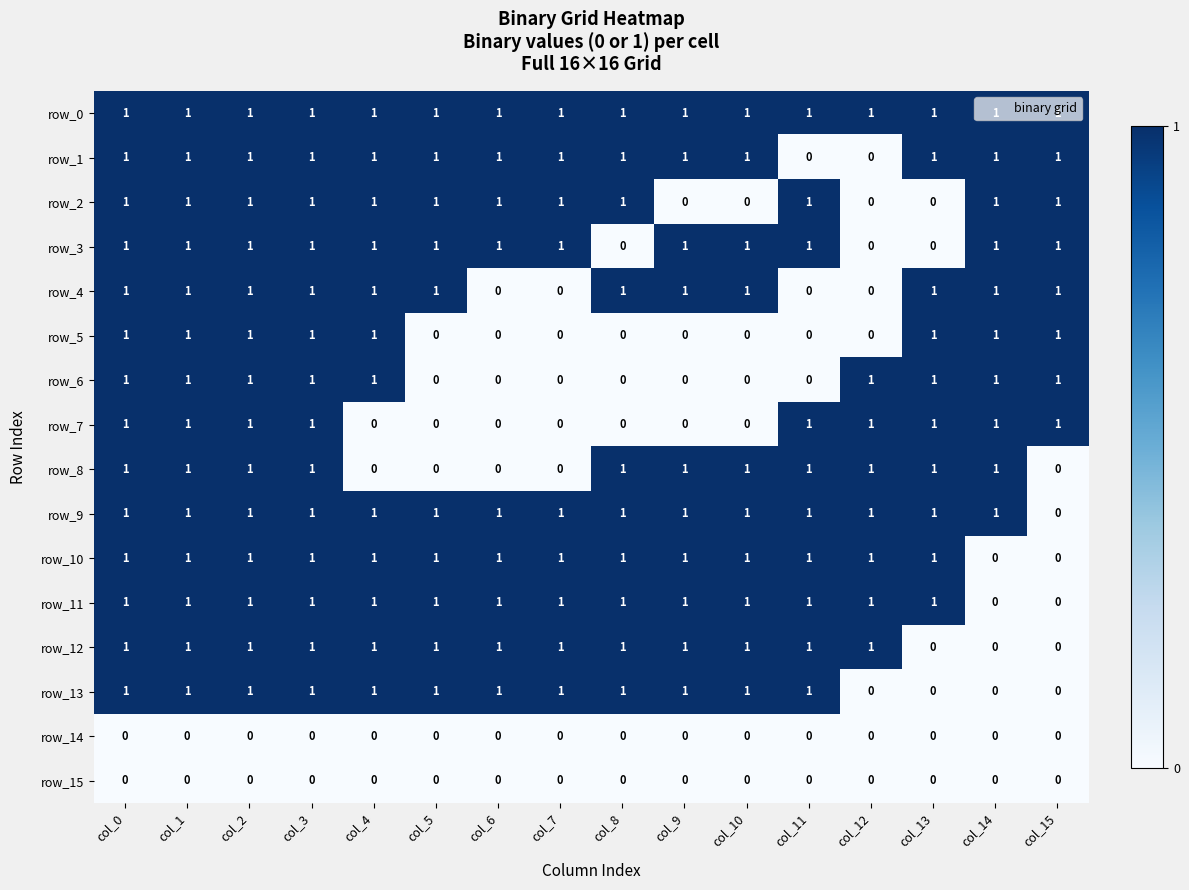

Reading left to right, what are all the values shown in this chart?

row_0: col_0=1	col_1=1	col_2=1	col_3=1	col_4=1	col_5=1	col_6=1	col_7=1	col_8=1	col_9=1	col_10=1	col_11=1	col_12=1	col_13=1	col_14=1	col_15=1
row_1: col_0=1	col_1=1	col_2=1	col_3=1	col_4=1	col_5=1	col_6=1	col_7=1	col_8=1	col_9=1	col_10=1	col_11=0	col_12=0	col_13=1	col_14=1	col_15=1
row_2: col_0=1	col_1=1	col_2=1	col_3=1	col_4=1	col_5=1	col_6=1	col_7=1	col_8=1	col_9=0	col_10=0	col_11=1	col_12=0	col_13=0	col_14=1	col_15=1
row_3: col_0=1	col_1=1	col_2=1	col_3=1	col_4=1	col_5=1	col_6=1	col_7=1	col_8=0	col_9=1	col_10=1	col_11=1	col_12=0	col_13=0	col_14=1	col_15=1
row_4: col_0=1	col_1=1	col_2=1	col_3=1	col_4=1	col_5=1	col_6=0	col_7=0	col_8=1	col_9=1	col_10=1	col_11=0	col_12=0	col_13=1	col_14=1	col_15=1
row_5: col_0=1	col_1=1	col_2=1	col_3=1	col_4=1	col_5=0	col_6=0	col_7=0	col_8=0	col_9=0	col_10=0	col_11=0	col_12=0	col_13=1	col_14=1	col_15=1
row_6: col_0=1	col_1=1	col_2=1	col_3=1	col_4=1	col_5=0	col_6=0	col_7=0	col_8=0	col_9=0	col_10=0	col_11=0	col_12=1	col_13=1	col_14=1	col_15=1
row_7: col_0=1	col_1=1	col_2=1	col_3=1	col_4=0	col_5=0	col_6=0	col_7=0	col_8=0	col_9=0	col_10=0	col_11=1	col_12=1	col_13=1	col_14=1	col_15=1
row_8: col_0=1	col_1=1	col_2=1	col_3=1	col_4=0	col_5=0	col_6=0	col_7=0	col_8=1	col_9=1	col_10=1	col_11=1	col_12=1	col_13=1	col_14=1	col_15=0
row_9: col_0=1	col_1=1	col_2=1	col_3=1	col_4=1	col_5=1	col_6=1	col_7=1	col_8=1	col_9=1	col_10=1	col_11=1	col_12=1	col_13=1	col_14=1	col_15=0
row_10: col_0=1	col_1=1	col_2=1	col_3=1	col_4=1	col_5=1	col_6=1	col_7=1	col_8=1	col_9=1	col_10=1	col_11=1	col_12=1	col_13=1	col_14=0	col_15=0
row_11: col_0=1	col_1=1	col_2=1	col_3=1	col_4=1	col_5=1	col_6=1	col_7=1	col_8=1	col_9=1	col_10=1	col_11=1	col_12=1	col_13=1	col_14=0	col_15=0
row_12: col_0=1	col_1=1	col_2=1	col_3=1	col_4=1	col_5=1	col_6=1	col_7=1	col_8=1	col_9=1	col_10=1	col_11=1	col_12=1	col_13=0	col_14=0	col_15=0
row_13: col_0=1	col_1=1	col_2=1	col_3=1	col_4=1	col_5=1	col_6=1	col_7=1	col_8=1	col_9=1	col_10=1	col_11=1	col_12=0	col_13=0	col_14=0	col_15=0
row_14: col_0=0	col_1=0	col_2=0	col_3=0	col_4=0	col_5=0	col_6=0	col_7=0	col_8=0	col_9=0	col_10=0	col_11=0	col_12=0	col_13=0	col_14=0	col_15=0
row_15: col_0=0	col_1=0	col_2=0	col_3=0	col_4=0	col_5=0	col_6=0	col_7=0	col_8=0	col_9=0	col_10=0	col_11=0	col_12=0	col_13=0	col_14=0	col_15=0